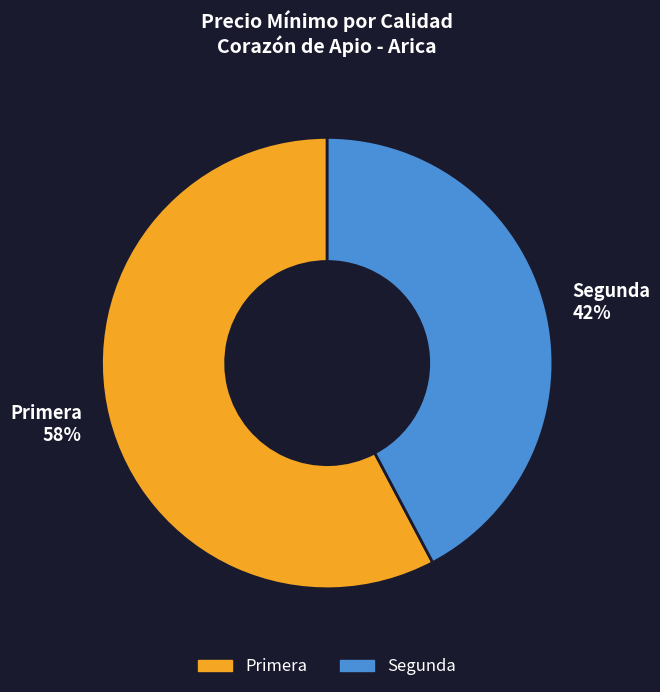

The Primera slice represents 58% of the pie. True or false?

True